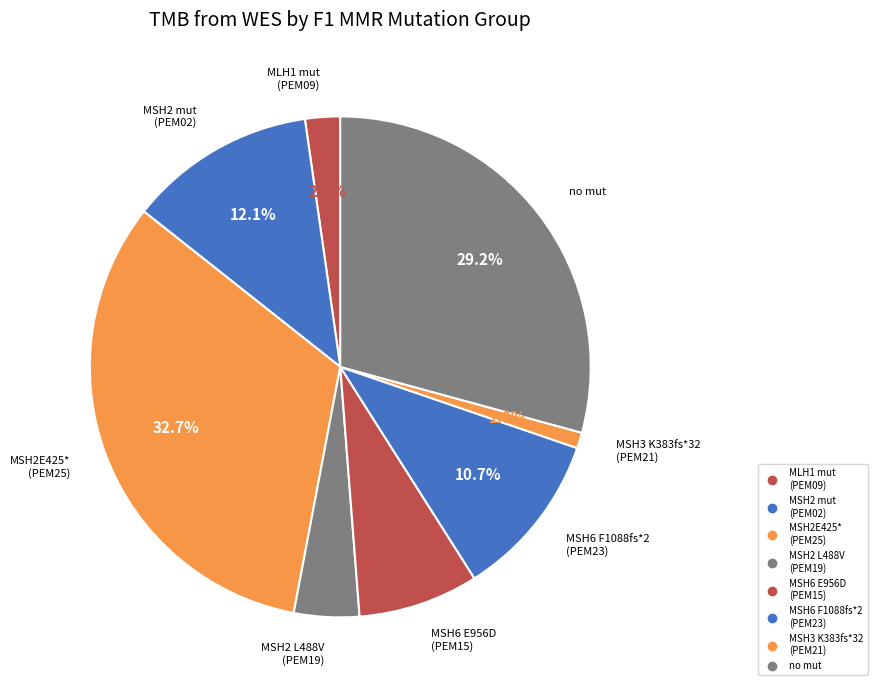

How many segments does this pie chart have?

8